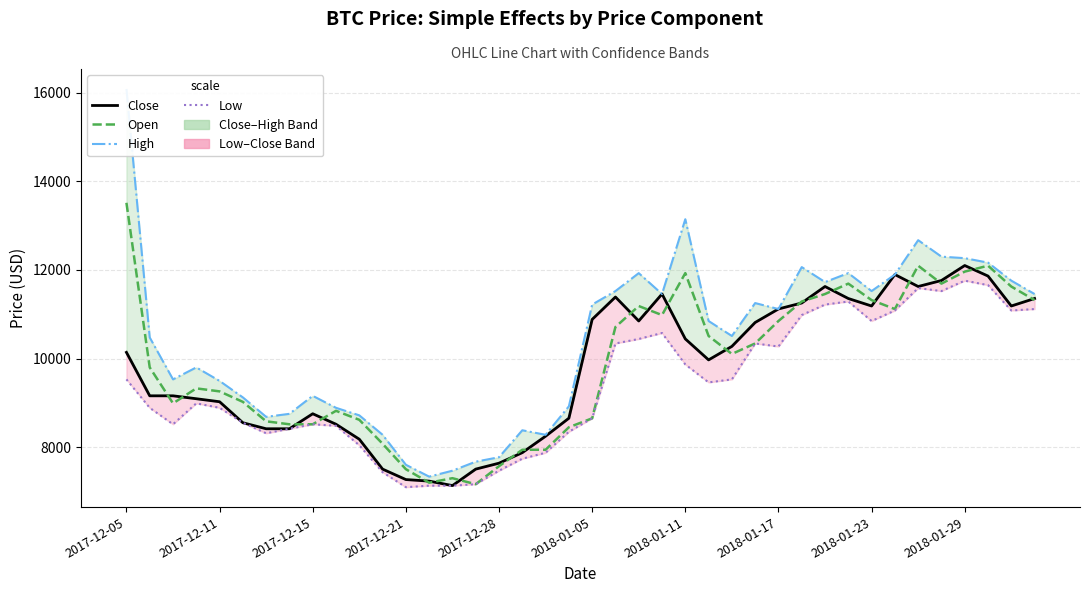

At which category does the chart reach its peak across all series?

2017-12-05